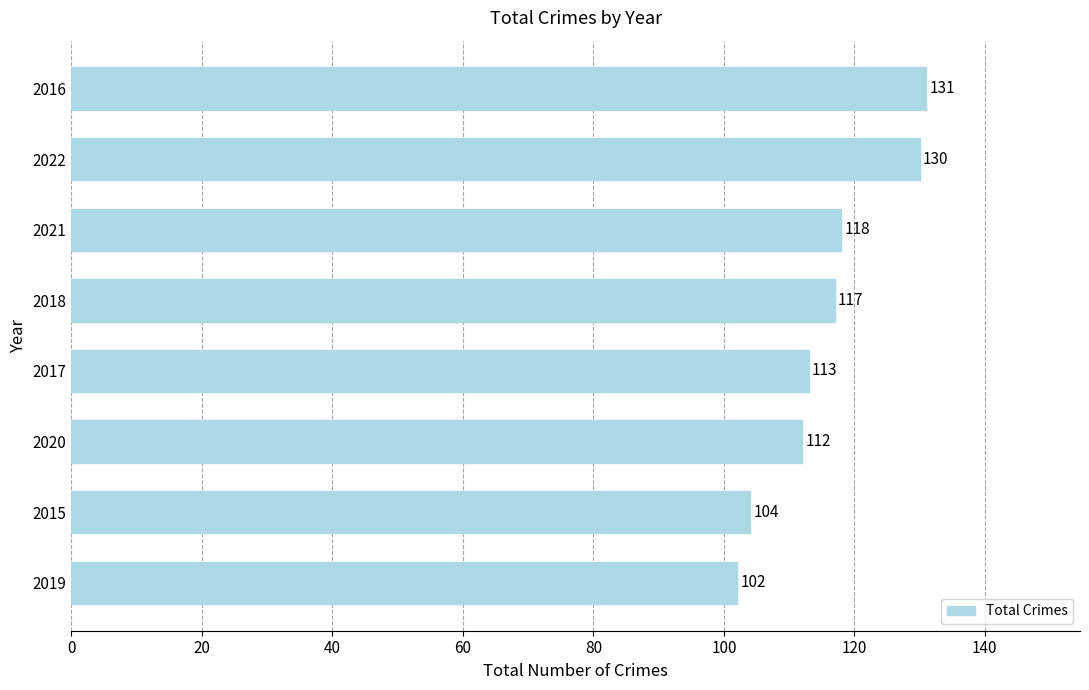

List the labels in order of value, largest first.

2016, 2022, 2021, 2018, 2017, 2020, 2015, 2019